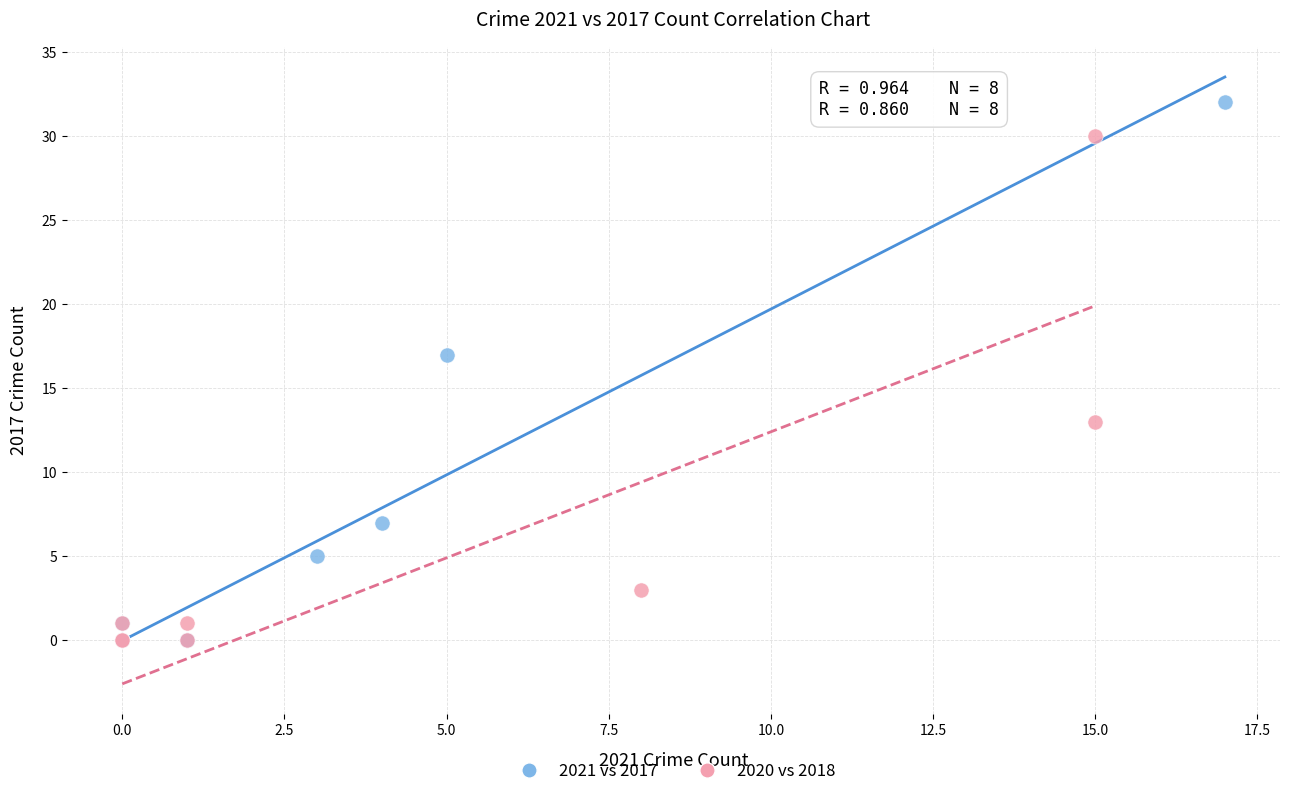

Which series reaches the maximum Y coordinate?

2021 vs 2017